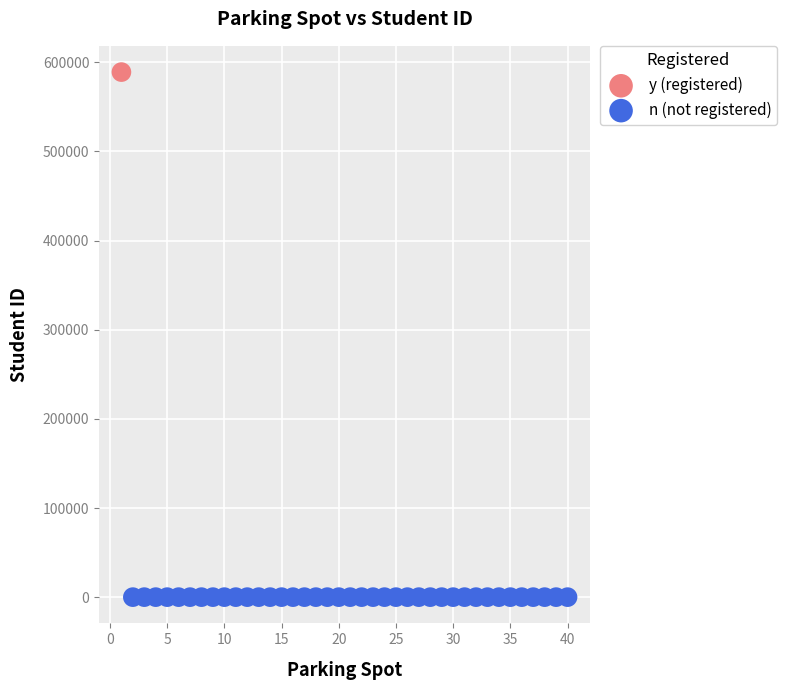

Which series reaches the minimum Y coordinate?

n (not registered)